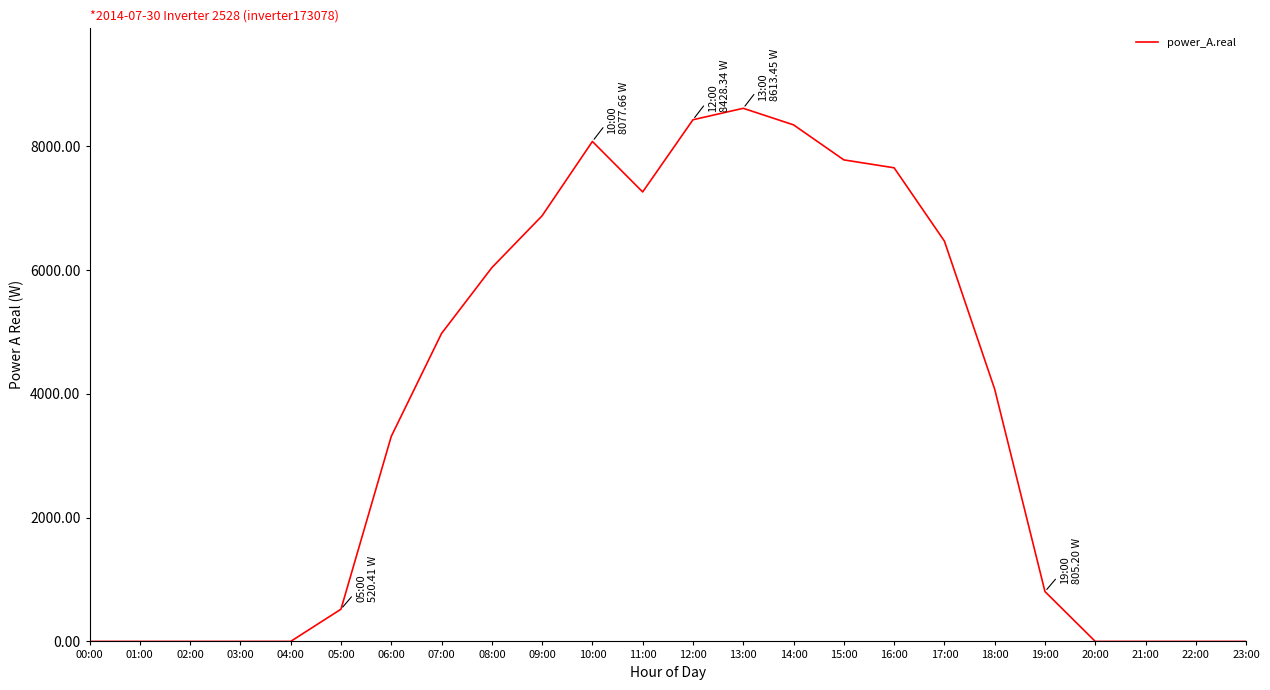

What is the difference between the maximum and minimum values?

8613.5